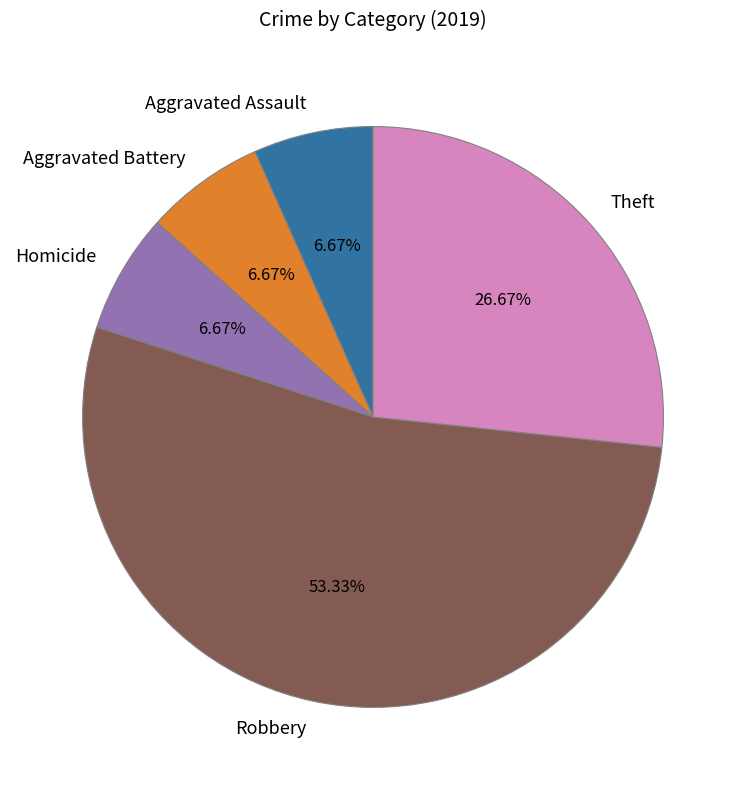

Between Homicide and Robbery, which is larger?

Robbery